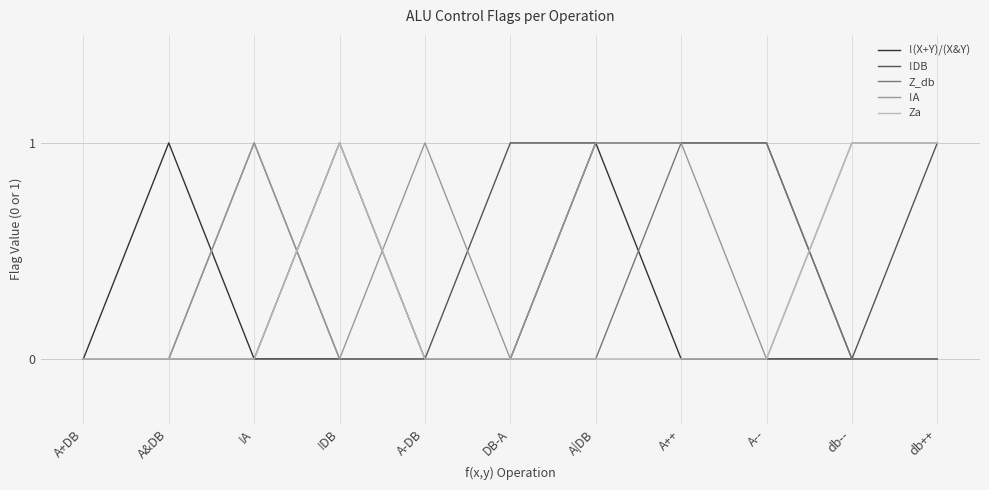

Reading right to left, what are all the values shown in this chart?

!(X+Y)/(X&Y): db++=0	db--=0	A--=0	A++=0	A|DB=1	DB-A=0	A-DB=0	!DB=0	!A=0	A&DB=1	A+DB=0
!DB: db++=1	db--=0	A--=1	A++=1	A|DB=1	DB-A=1	A-DB=0	!DB=1	!A=0	A&DB=0	A+DB=0
Z_db: db++=0	db--=0	A--=1	A++=1	A|DB=0	DB-A=0	A-DB=0	!DB=0	!A=1	A&DB=0	A+DB=0
!A: db++=1	db--=1	A--=0	A++=1	A|DB=1	DB-A=0	A-DB=1	!DB=0	!A=1	A&DB=0	A+DB=0
Za: db++=1	db--=1	A--=0	A++=0	A|DB=0	DB-A=0	A-DB=0	!DB=1	!A=0	A&DB=0	A+DB=0